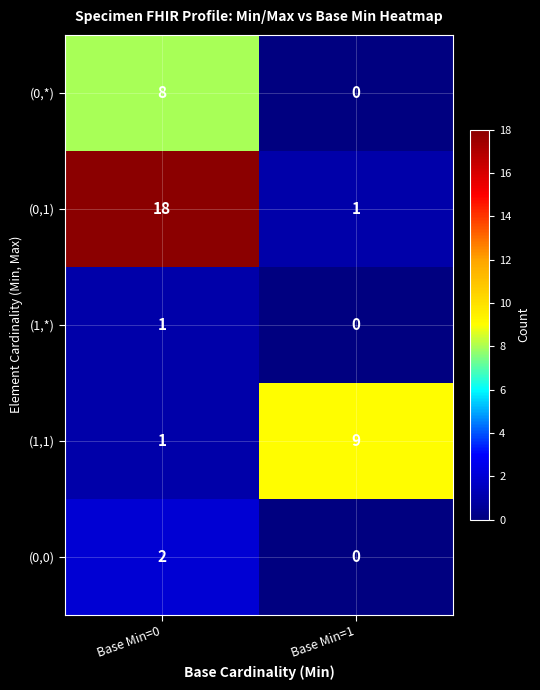

At which category is the sum across all series the highest?

Base Min=0